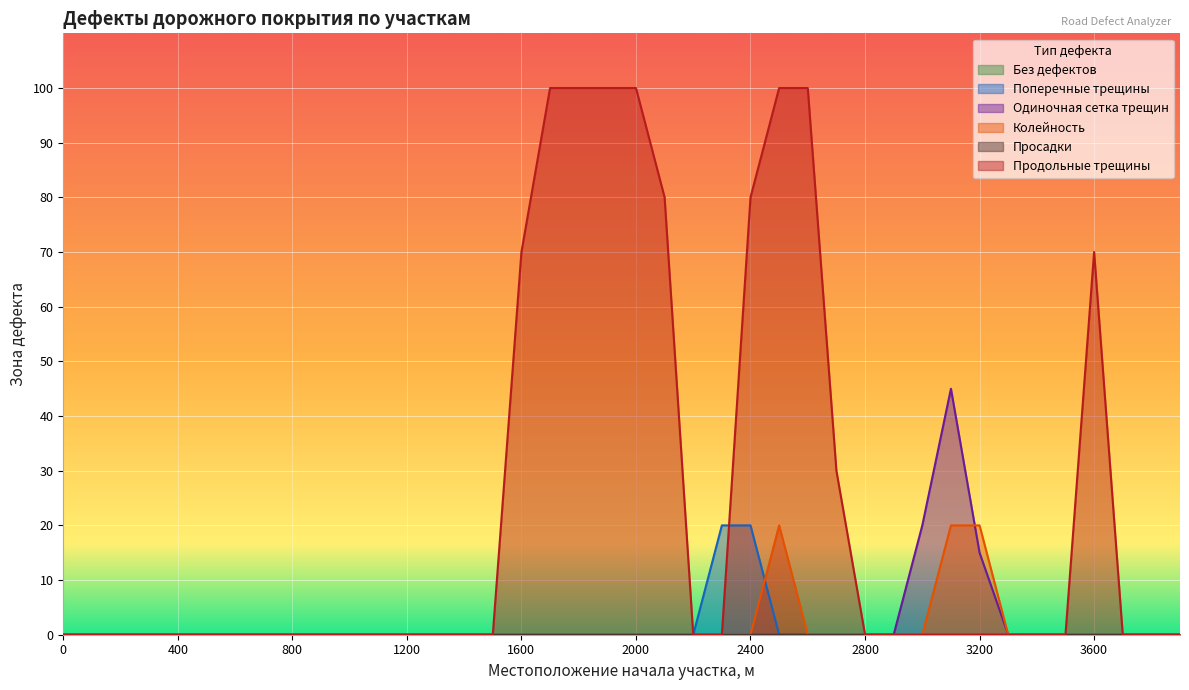

Reading right to left, transcribe all the data shown in this chart.

Поперечные трещины: 3900=0	3800=0	3700=0	3600=0	3500=0	3400=0	3300=0	3200=0	3100=0	3000=0	2900=0	2800=0	2700=0	2600=0	2500=0	2400=20	2300=20	2200=0	2100=0	2000=0	1900=0	1800=0	1700=0	1600=0	1500=0	1400=0	1300=0	1200=0	1100=0	1000=0	900=0	800=0	700=0	600=0	500=0	400=0	300=0	200=0	100=0	0=0
Одиночная сетка трещин: 3900=0	3800=0	3700=0	3600=0	3500=0	3400=0	3300=0	3200=15	3100=45	3000=20	2900=0	2800=0	2700=0	2600=0	2500=0	2400=0	2300=0	2200=0	2100=0	2000=0	1900=0	1800=0	1700=0	1600=0	1500=0	1400=0	1300=0	1200=0	1100=0	1000=0	900=0	800=0	700=0	600=0	500=0	400=0	300=0	200=0	100=0	0=0
Колейность: 3900=0	3800=0	3700=0	3600=0	3500=0	3400=0	3300=0	3200=20	3100=20	3000=0	2900=0	2800=0	2700=0	2600=0	2500=20	2400=0	2300=0	2200=0	2100=0	2000=0	1900=0	1800=0	1700=0	1600=0	1500=0	1400=0	1300=0	1200=0	1100=0	1000=0	900=0	800=0	700=0	600=0	500=0	400=0	300=0	200=0	100=0	0=0
Продольные трещины: 3900=0	3800=0	3700=0	3600=70	3500=0	3400=0	3300=0	3200=0	3100=0	3000=0	2900=0	2800=0	2700=30	2600=100	2500=100	2400=80	2300=0	2200=0	2100=80	2000=100	1900=100	1800=100	1700=100	1600=70	1500=0	1400=0	1300=0	1200=0	1100=0	1000=0	900=0	800=0	700=0	600=0	500=0	400=0	300=0	200=0	100=0	0=0